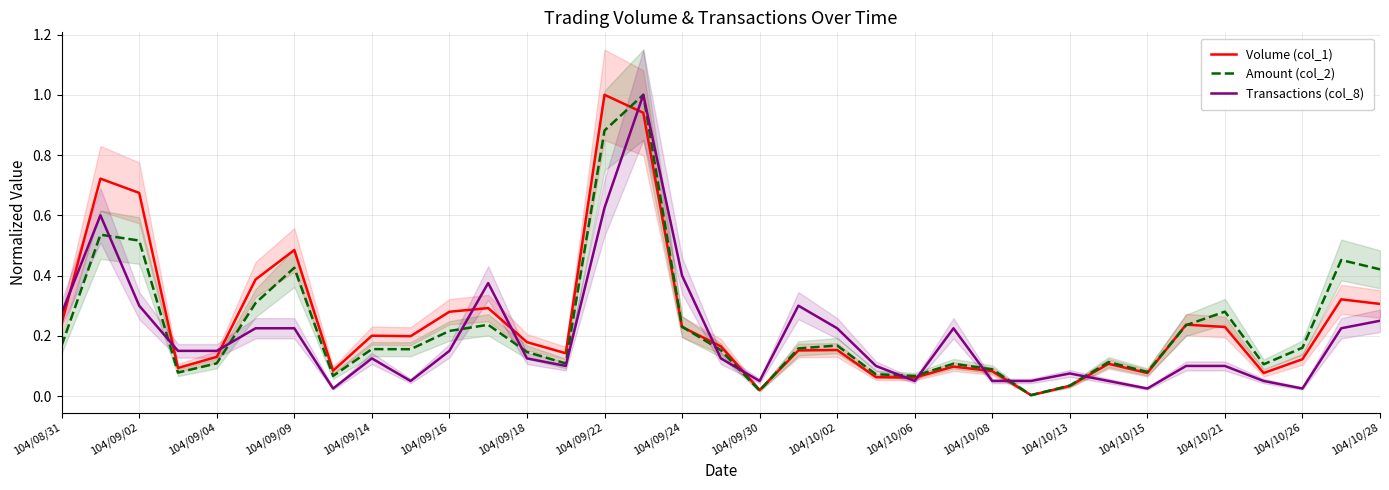

Is the value of Volume (col_1) at 104/10/15 greater than the value of Amount (col_2) at 104/09/09?

No